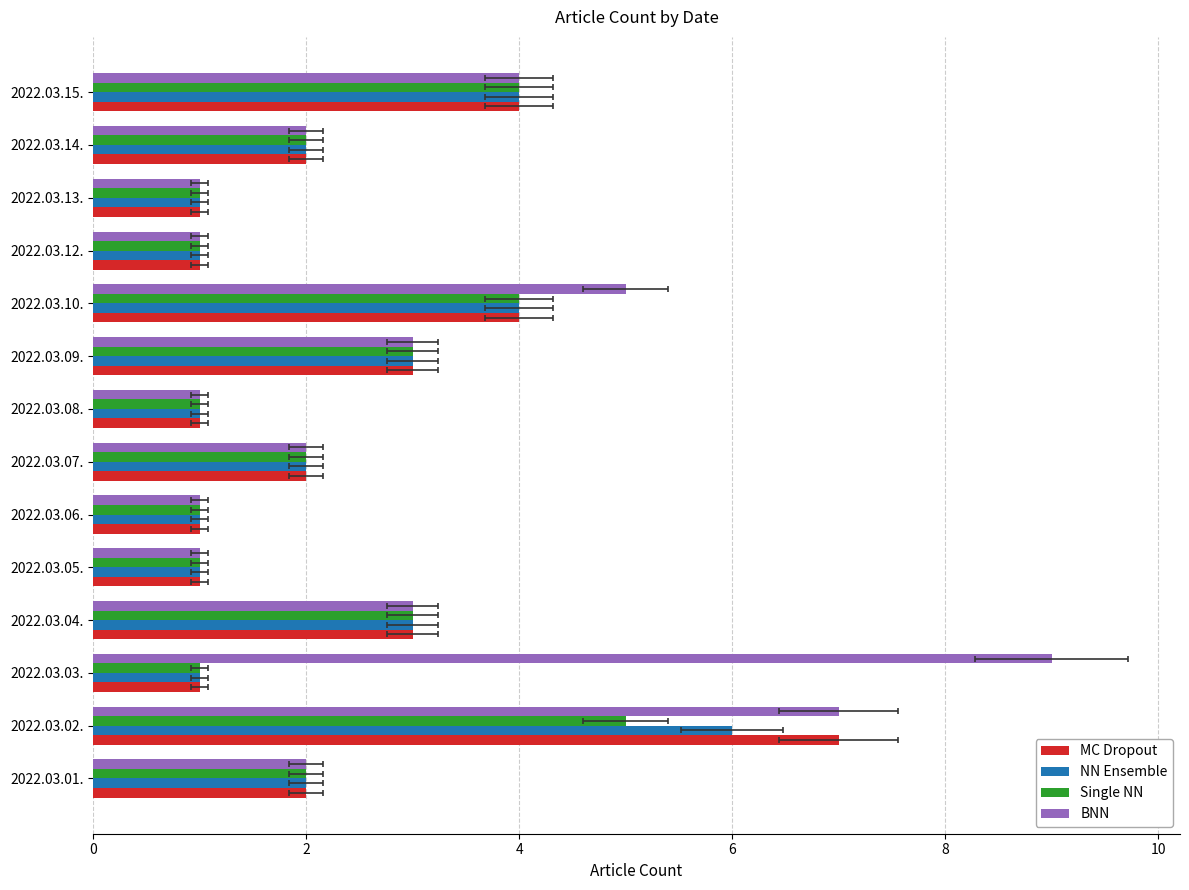

Reading left to right, transcribe all the data shown in this chart.

MC Dropout: 2	7	1	3	1	1	2	1	3	4	1	1	2	4
NN Ensemble: 2	6	1	3	1	1	2	1	3	4	1	1	2	4
Single NN: 2	5	1	3	1	1	2	1	3	4	1	1	2	4
BNN: 2	7	9	3	1	1	2	1	3	5	1	1	2	4